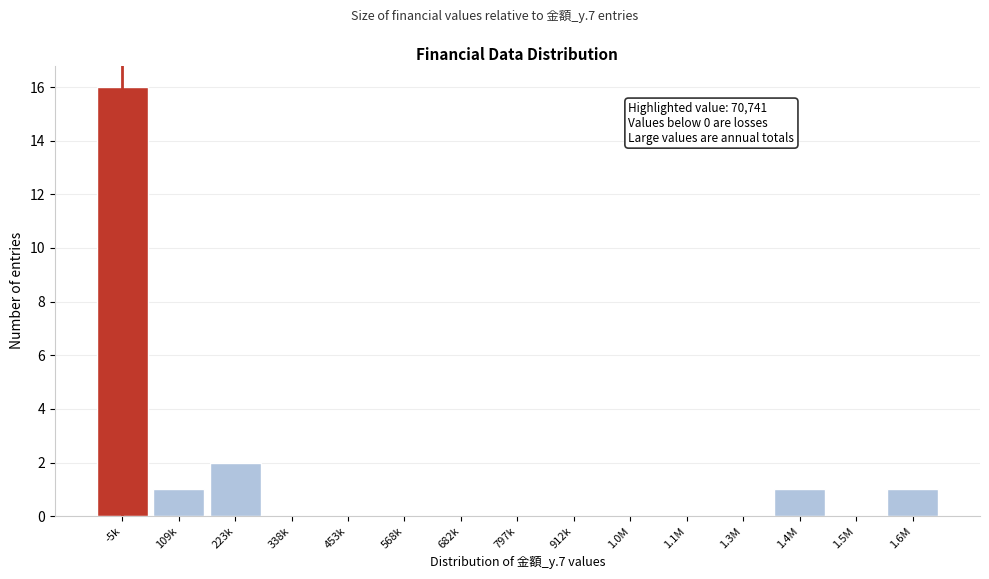

Reading right to left, what are all the values shown in this chart?

1.6M=1	1.5M=0	1.4M=1	1.3M=0	1.1M=0	1.0M=0	912k=0	797k=0	682k=0	568k=0	453k=0	338k=0	223k=2	109k=1	-5k=16